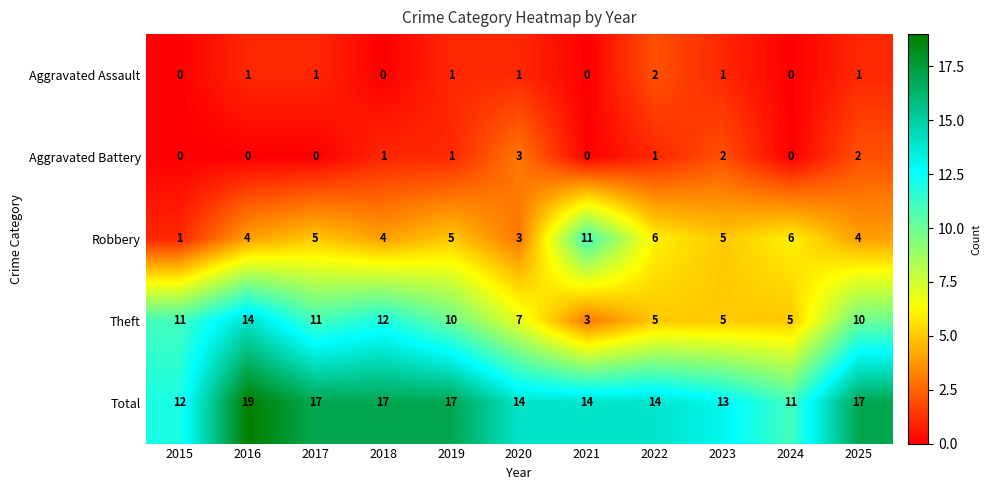

At which category is the sum across all series the highest?

2016